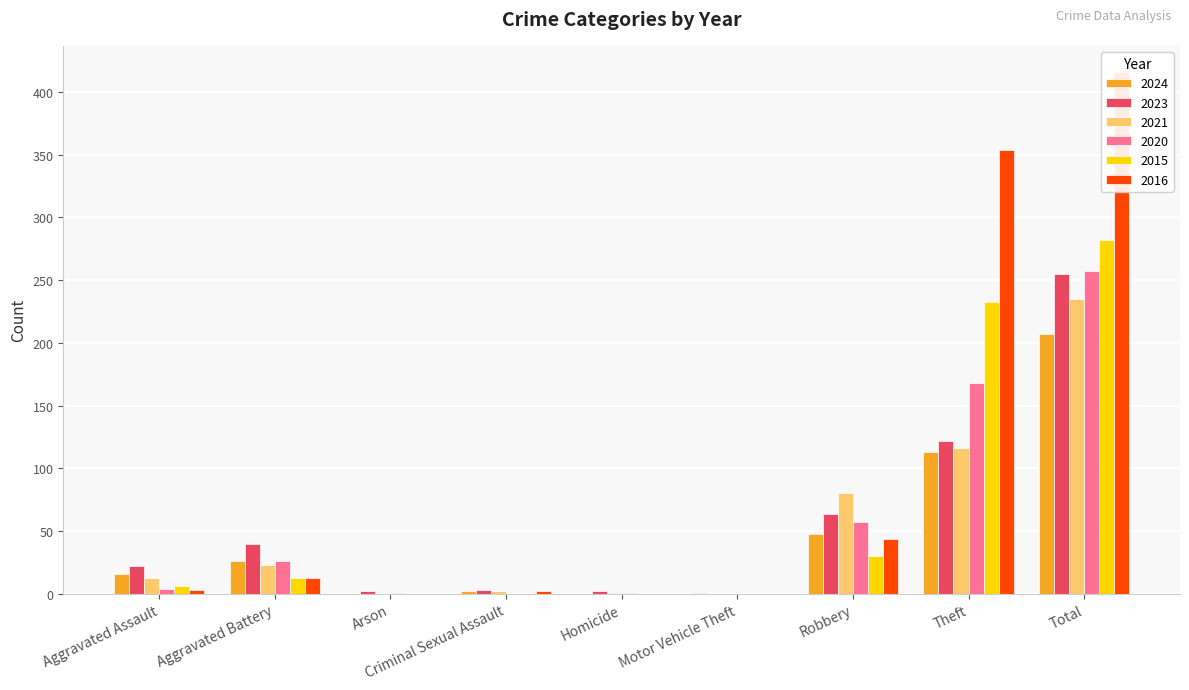

At how many categories does at least one series exceed 18?

5